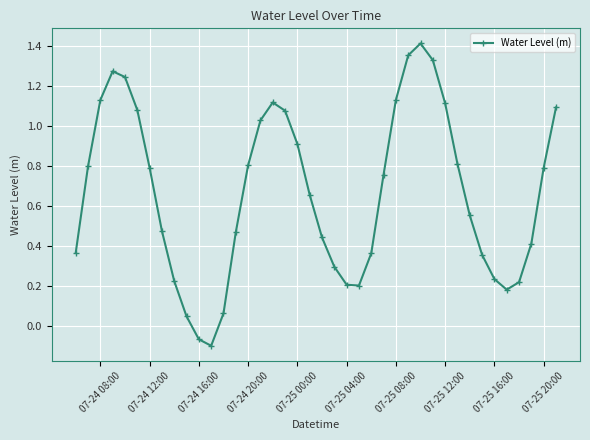

What is the difference between the maximum and minimum values?

1.5